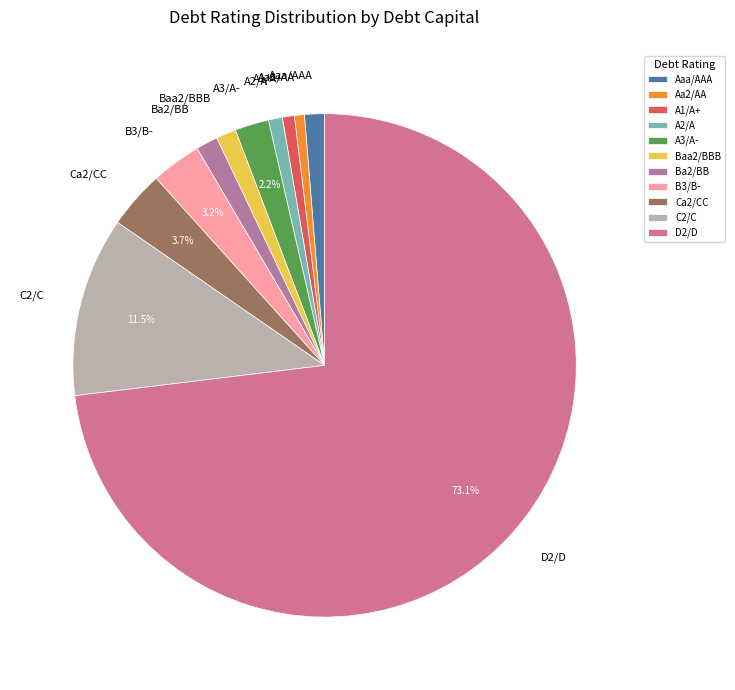

Is A3/A- the majority of the pie?

No